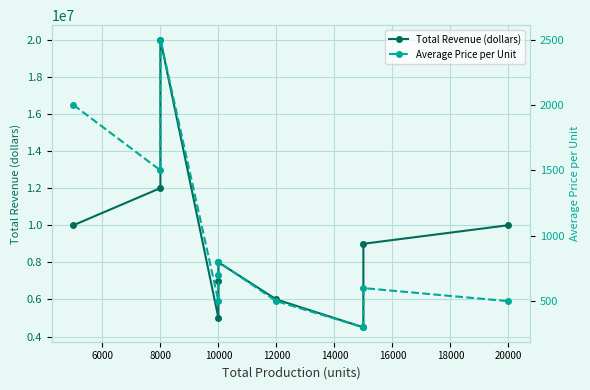

At which category does Total Revenue (dollars) reach its first local peak?

8000